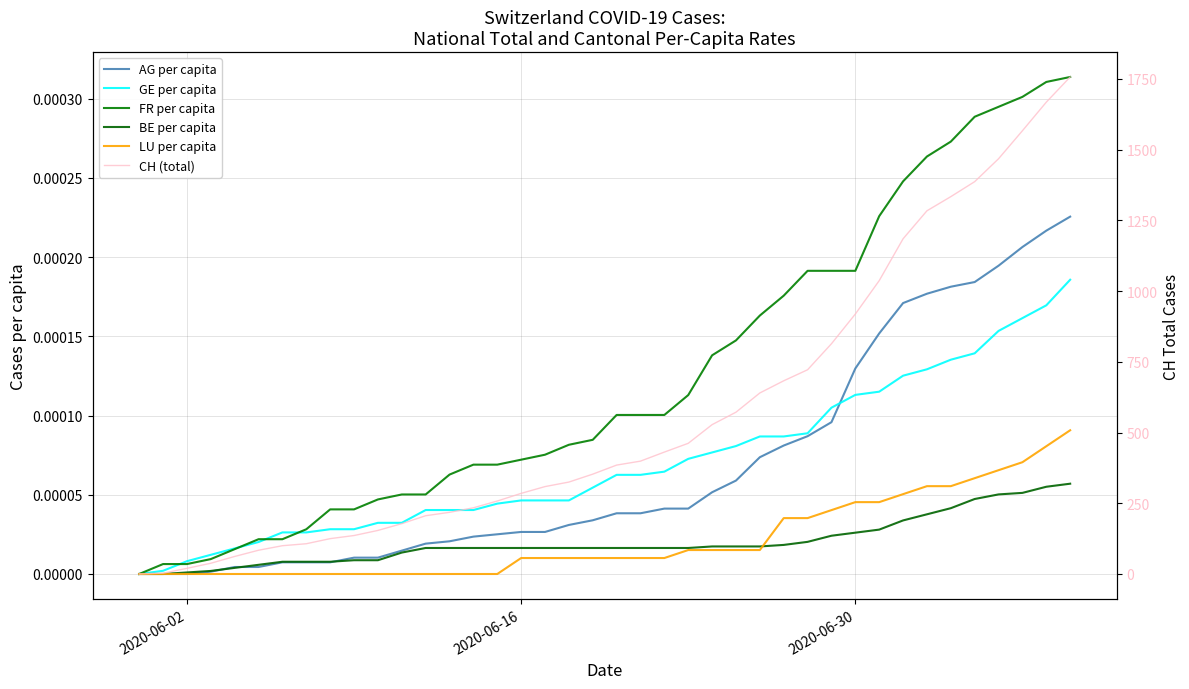

Is the value of AG per capita at 22 greater than the value of CH (total) at 31?

No